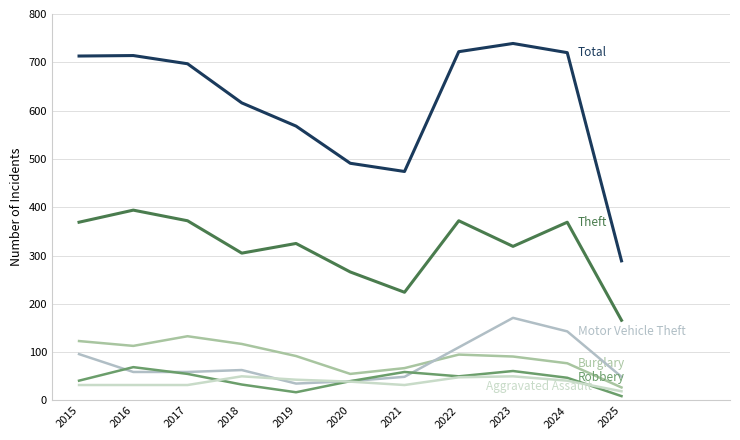

Reading left to right, transcribe all the data shown in this chart.

Theft: 2015=369	2016=394	2017=372	2018=305	2019=325	2020=266	2021=224	2022=372	2023=319	2024=369	2025=166
Total: 2015=713	2016=714	2017=697	2018=616	2019=568	2020=491	2021=474	2022=722	2023=739	2024=720	2025=289
Burglary: 2015=123	2016=113	2017=133	2018=117	2019=92	2020=55	2021=67	2022=95	2023=91	2024=77	2025=27
Motor Vehicle Theft: 2015=96	2016=59	2017=59	2018=63	2019=35	2020=40	2021=49	2022=110	2023=171	2024=143	2025=49
Robbery: 2015=41	2016=69	2017=55	2018=33	2019=17	2020=40	2021=59	2022=50	2023=61	2024=47	2025=9
Aggravated Assault: 2015=32	2016=32	2017=32	2018=50	2019=43	2020=39	2021=32	2022=48	2023=50	2024=41	2025=19